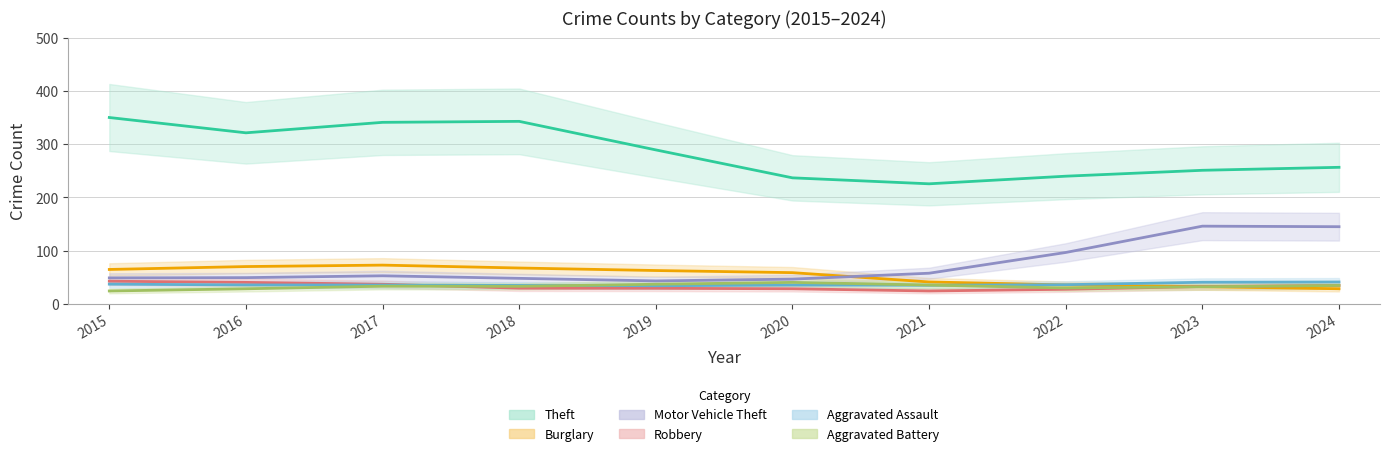

At which label does Burglary reach its peak?

2017